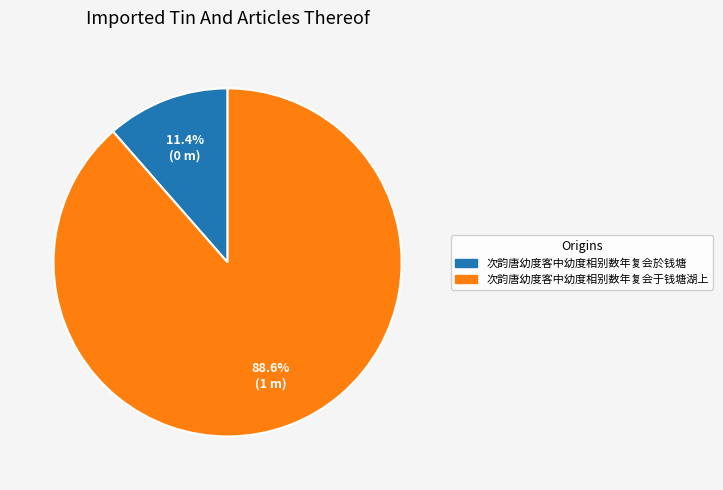

Which has a higher value, 次韵唐幼度客中幼度相别数年复会于钱塘湖上 or 次韵唐幼度客中幼度相别数年复会於钱塘?

次韵唐幼度客中幼度相别数年复会于钱塘湖上